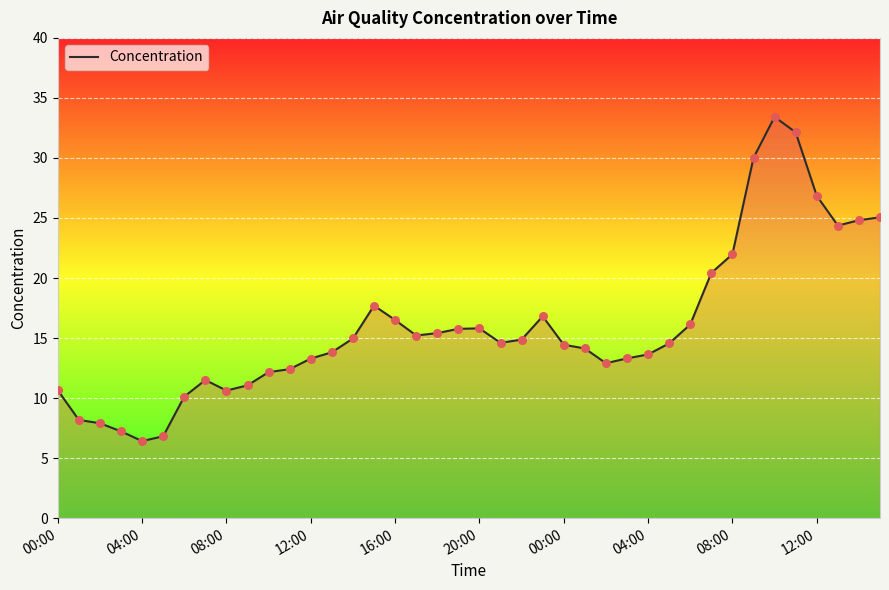

What is the minimum value shown in the chart?

6.4